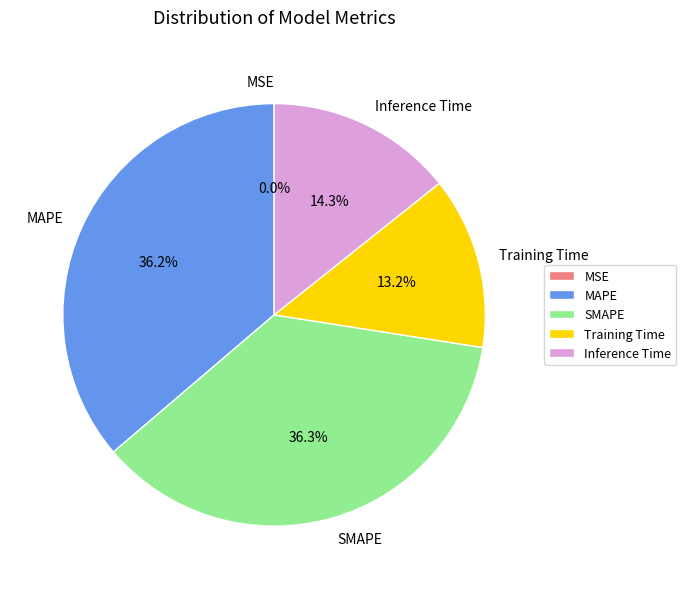

Does Inference Time account for over 50% of the chart?

No